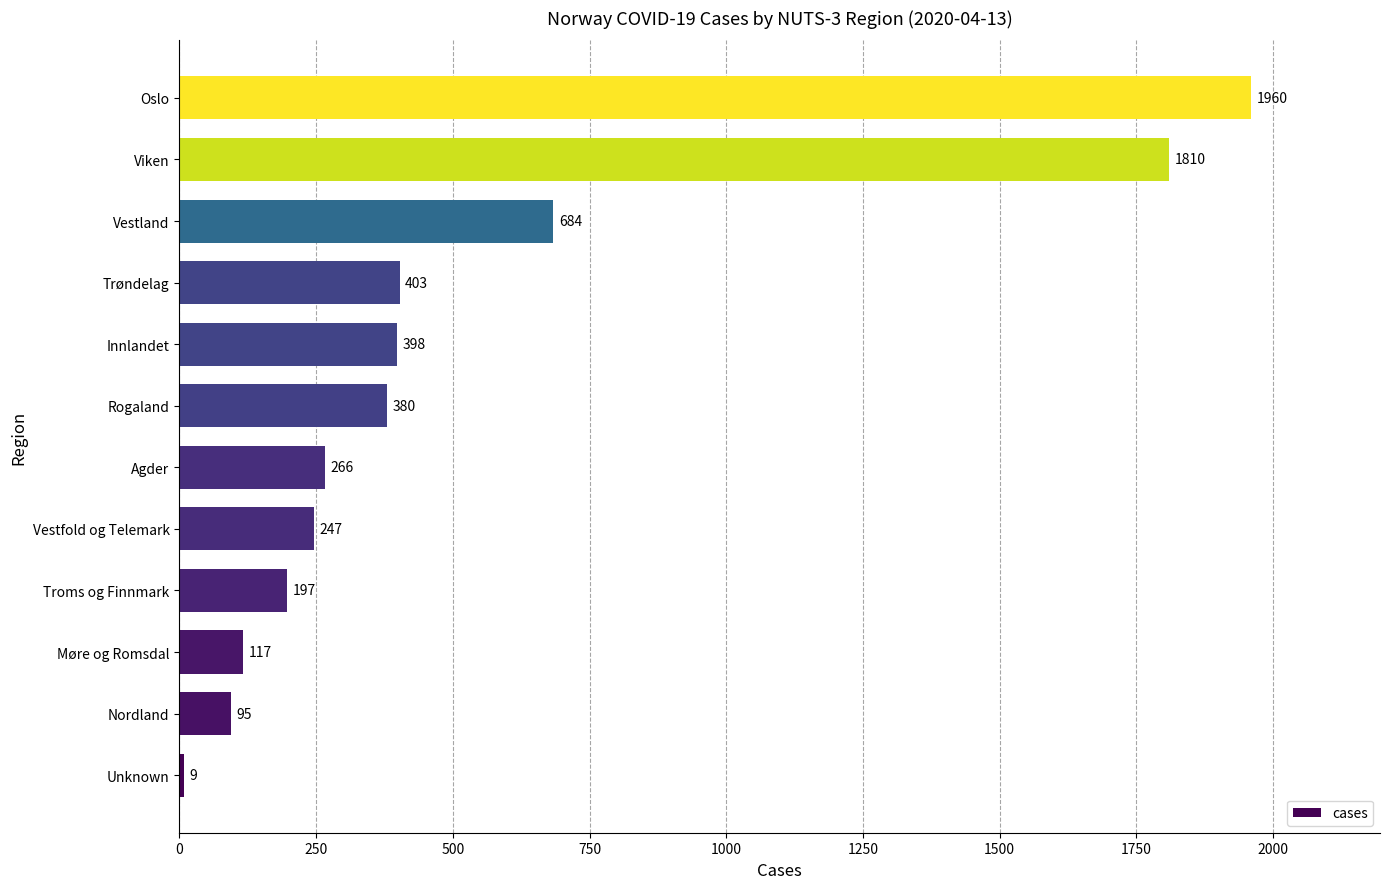

Rank the categories by value from highest to lowest.

Oslo, Viken, Vestland, Trøndelag, Innlandet, Rogaland, Agder, Vestfold og Telemark, Troms og Finnmark, Møre og Romsdal, Nordland, Unknown